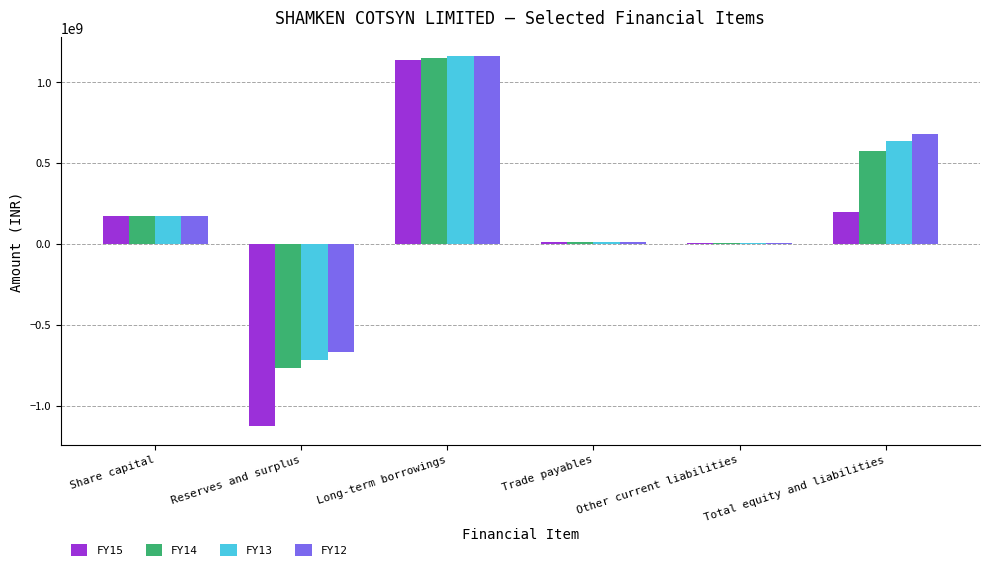

At which category is the sum across all series the highest?

Long-term borrowings